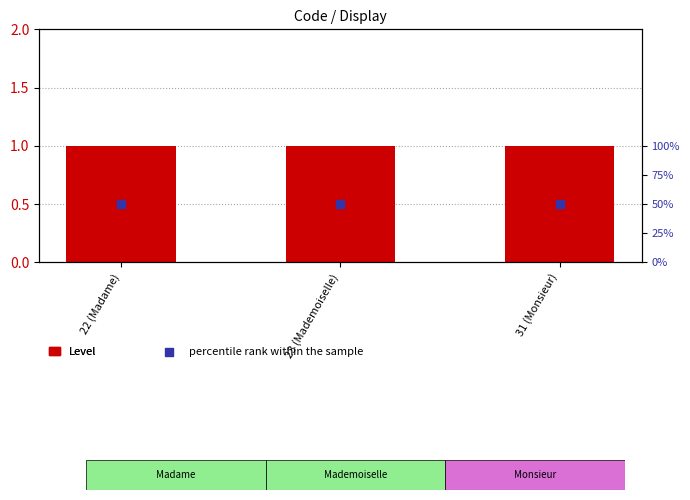

Which series contains the lowest Y value?

Level